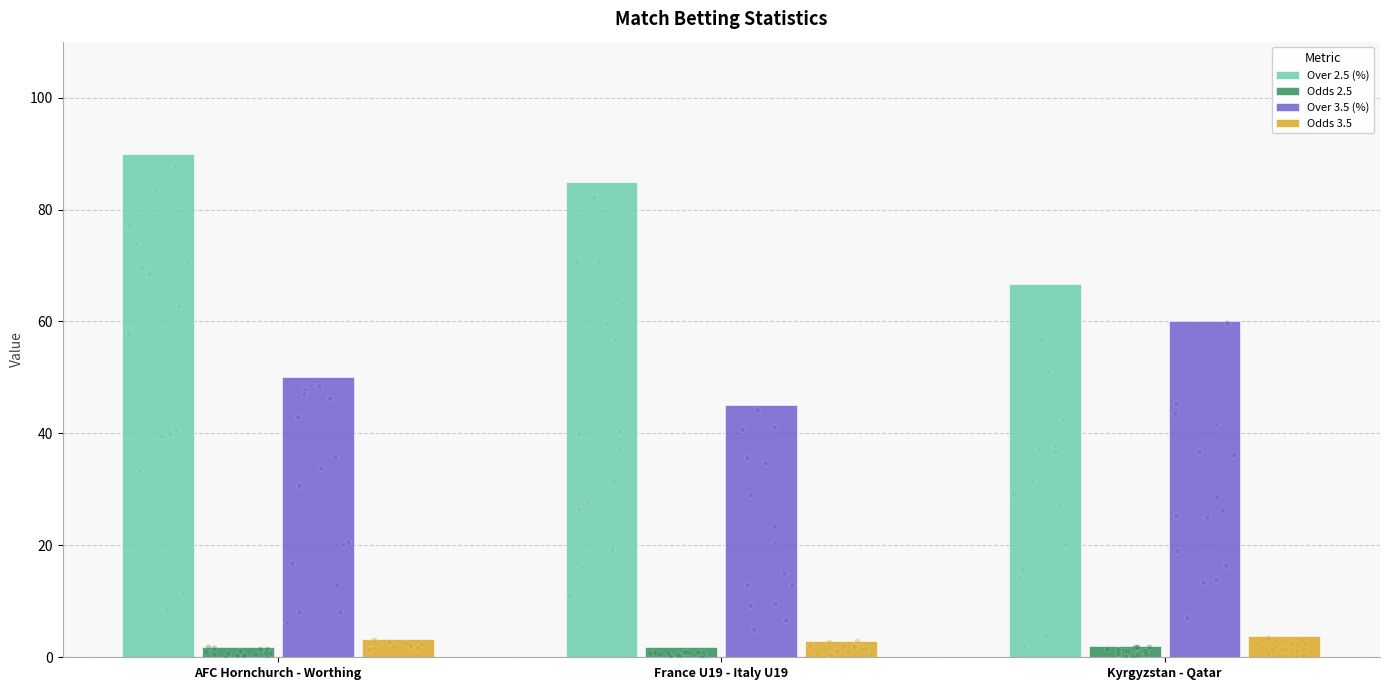

What are all the series names shown in the legend?

Over 2.5 (%), Odds 2.5, Over 3.5 (%), Odds 3.5